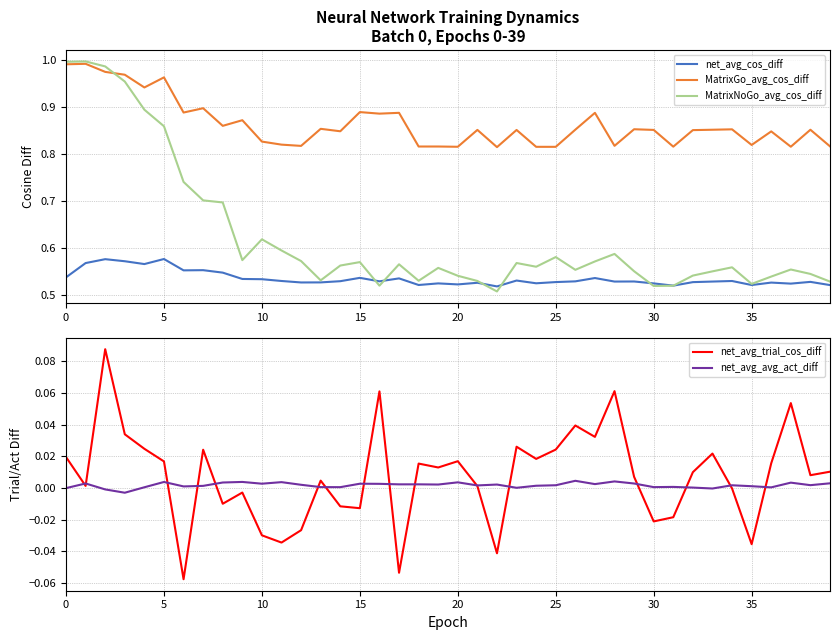

Reading left to right, what are all the values shown in this chart?

net_avg_cos_diff: 0.5	0.6	0.6	0.6	0.6	0.6	0.6	0.6	0.5	0.5	0.5	0.5	0.5	0.5	0.5	0.5	0.5	0.5	0.5	0.5	0.5	0.5	0.5	0.5	0.5	0.5	0.5	0.5	0.5	0.5	0.5	0.5	0.5	0.5	0.5	0.5	0.5	0.5	0.5	0.5
MatrixGo_avg_cos_diff: 1.0	1.0	1.0	1.0	0.9	1.0	0.9	0.9	0.9	0.9	0.8	0.8	0.8	0.9	0.8	0.9	0.9	0.9	0.8	0.8	0.8	0.9	0.8	0.9	0.8	0.8	0.9	0.9	0.8	0.9	0.9	0.8	0.9	0.9	0.9	0.8	0.8	0.8	0.9	0.8
MatrixNoGo_avg_cos_diff: 1.0	1.0	1.0	1.0	0.9	0.9	0.7	0.7	0.7	0.6	0.6	0.6	0.6	0.5	0.6	0.6	0.5	0.6	0.5	0.6	0.5	0.5	0.5	0.6	0.6	0.6	0.6	0.6	0.6	0.5	0.5	0.5	0.5	0.5	0.6	0.5	0.5	0.6	0.5	0.5
net_avg_trial_cos_diff: 0.0	0.0	0.1	0.0	0.0	0.0	-0.1	0.0	-0.0	-0.0	-0.0	-0.0	-0.0	0.0	-0.0	-0.0	0.1	-0.1	0.0	0.0	0.0	0.0	-0.0	0.0	0.0	0.0	0.0	0.0	0.1	0.0	-0.0	-0.0	0.0	0.0	-0.0	-0.0	0.0	0.1	0.0	0.0
net_avg_avg_act_diff: -0.0	0.0	-0.0	-0.0	0.0	0.0	0.0	0.0	0.0	0.0	0.0	0.0	0.0	0.0	0.0	0.0	0.0	0.0	0.0	0.0	0.0	0.0	0.0	0.0	0.0	0.0	0.0	0.0	0.0	0.0	0.0	0.0	0.0	-0.0	0.0	0.0	0.0	0.0	0.0	0.0